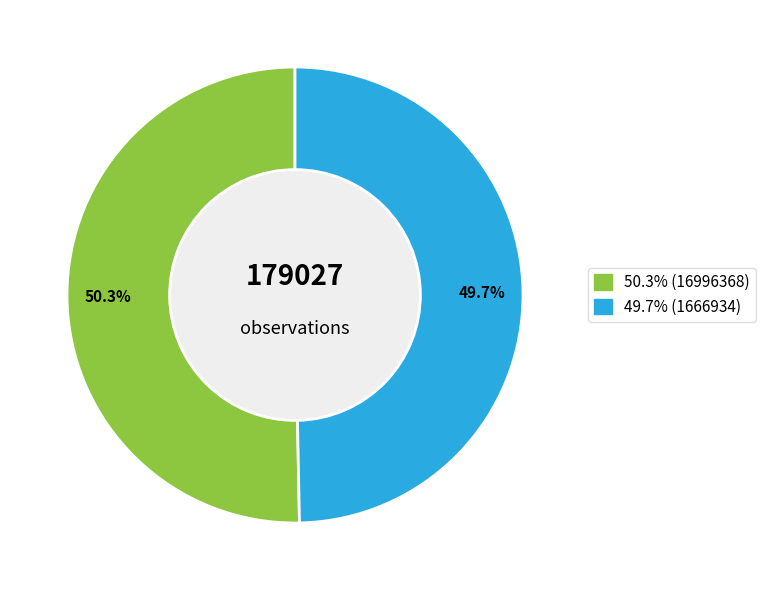

Is there a majority slice in this chart?

Yes